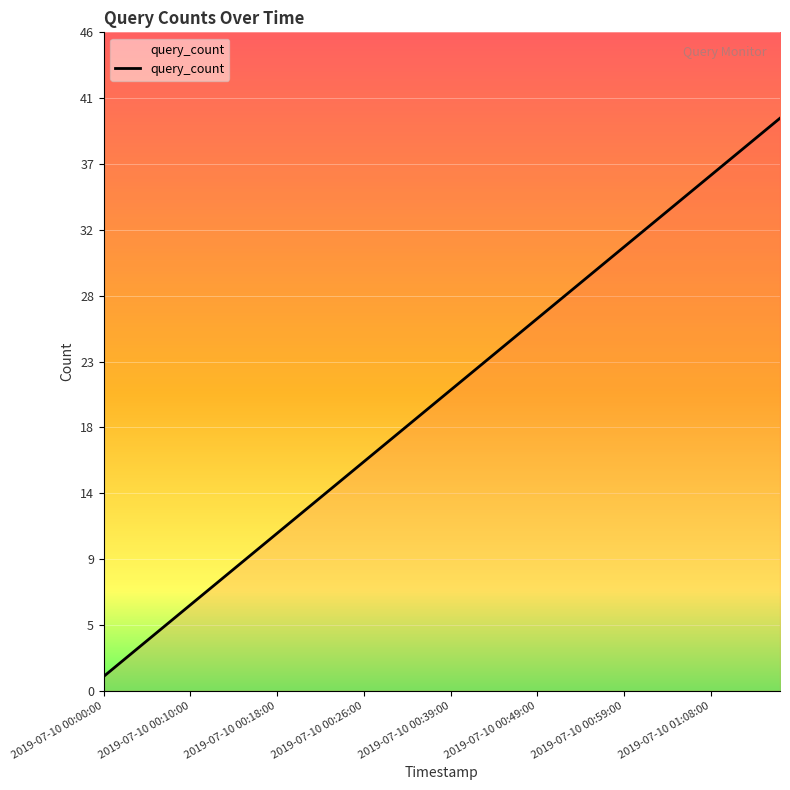

What is the maximum value shown in the chart?

40